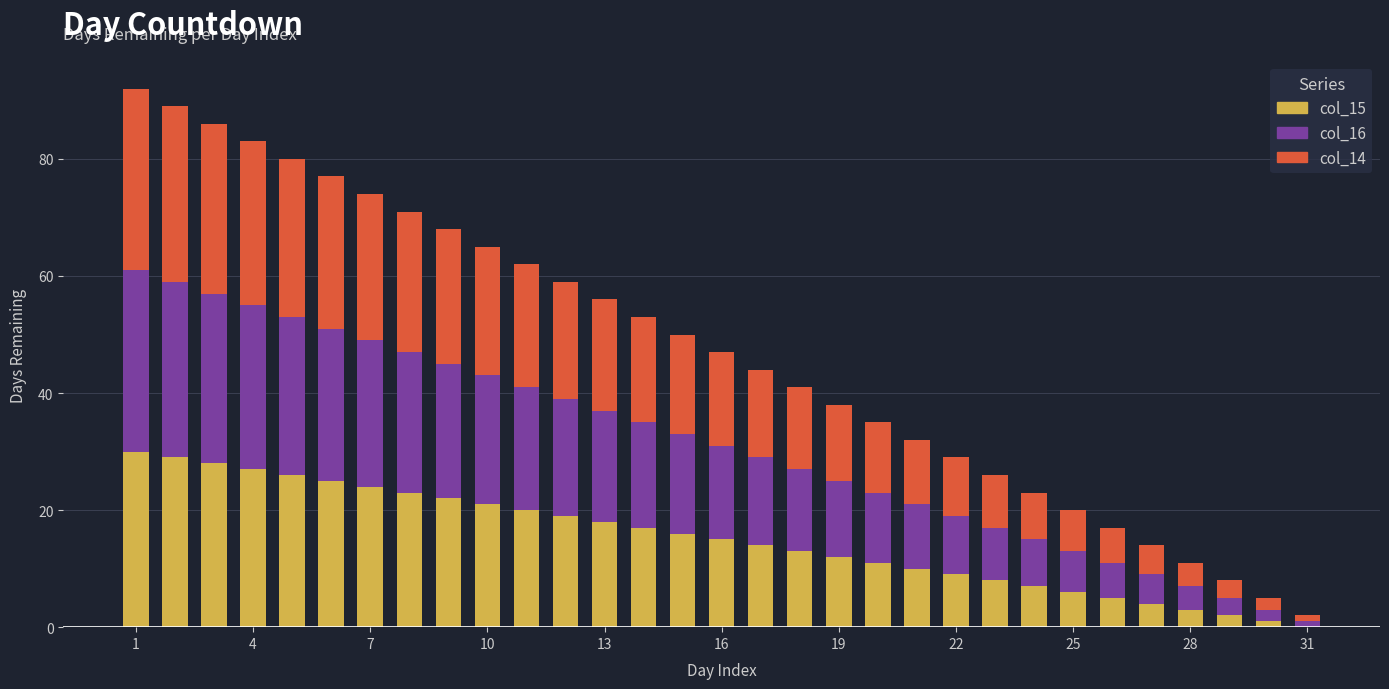

How many data points does each series have?

31